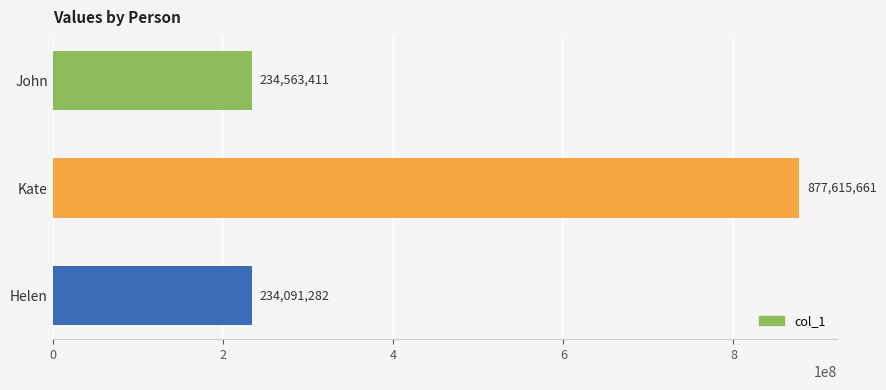

What is the average value?

448756785